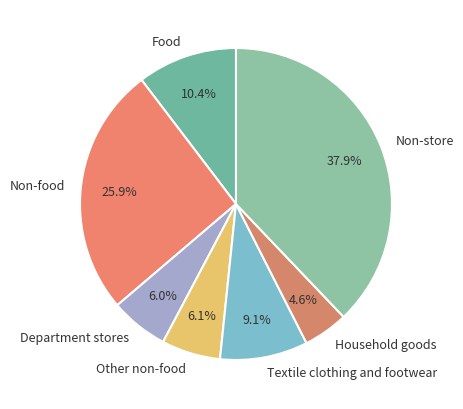

Count the number of slices in the pie.

7